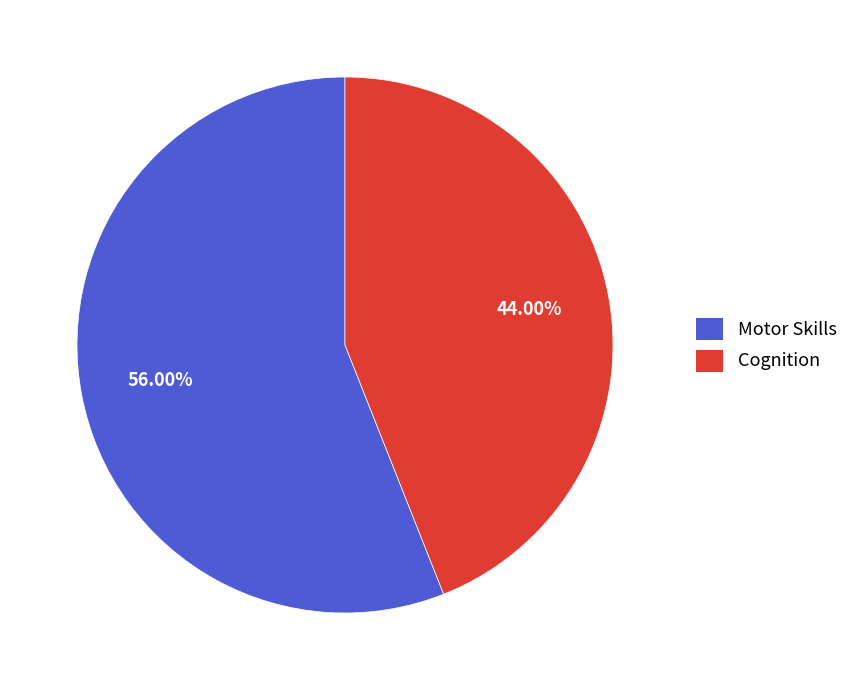

What is the largest slice in the pie chart?

Motor Skills